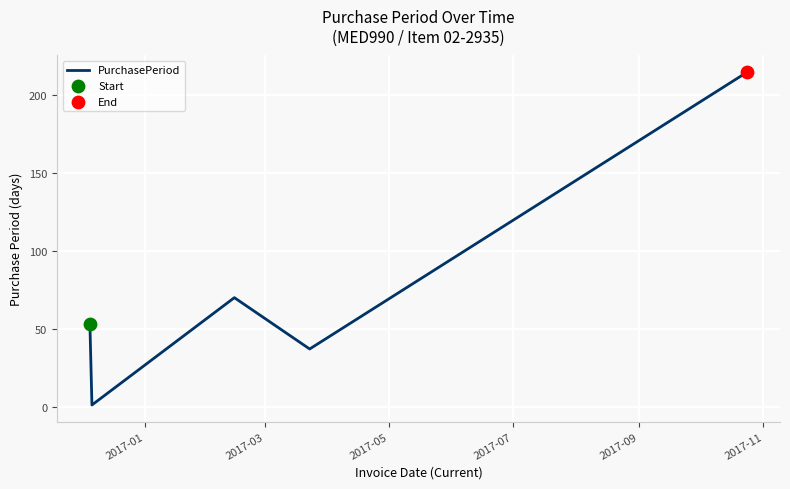

What is the difference between the maximum and second lowest values?

178